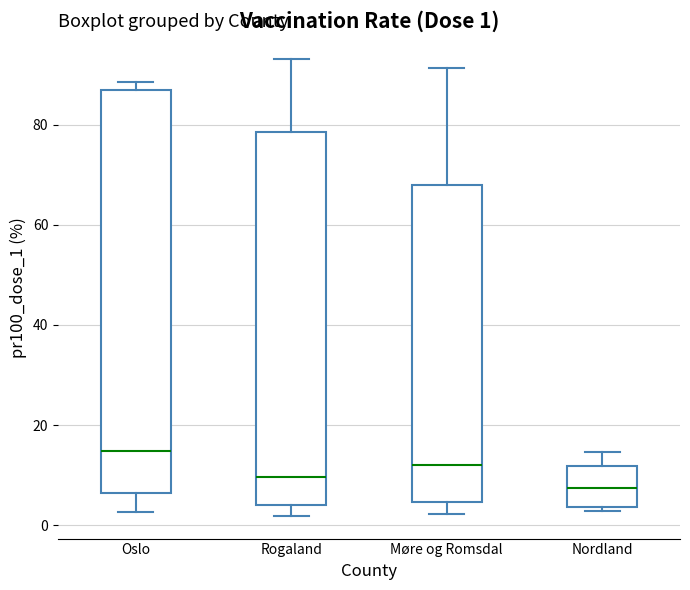

Comparing the boxes themselves (not the whiskers), which one is the tallest?

Oslo